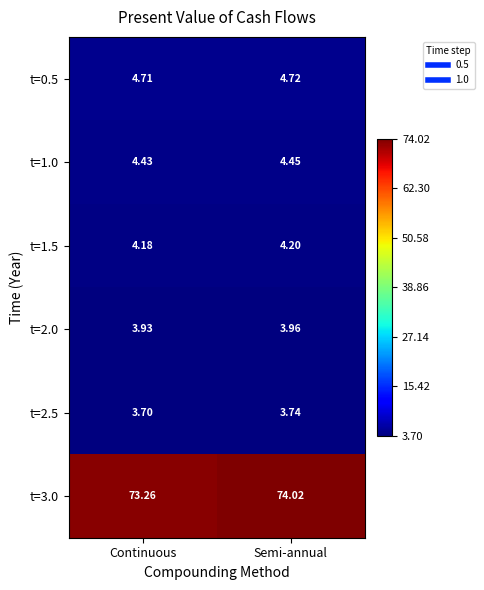

Rank the categories by t=1.0 value from lowest to highest.

Continuous, Semi-annual